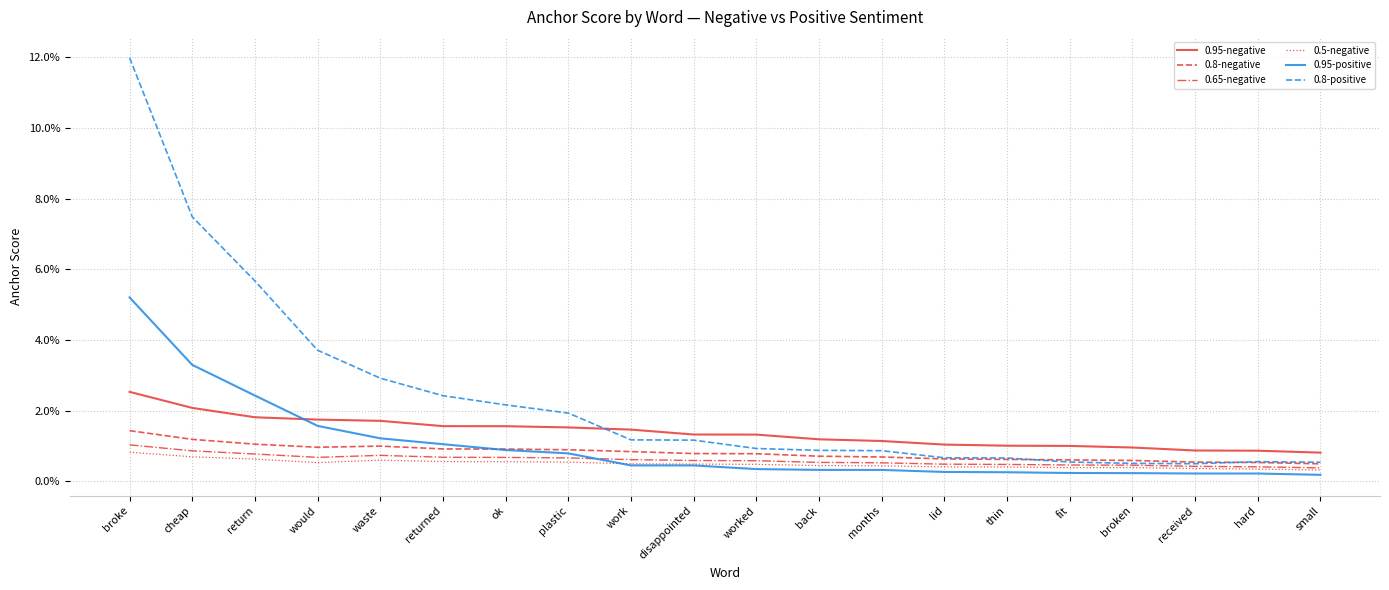

What position from the left is would?

4